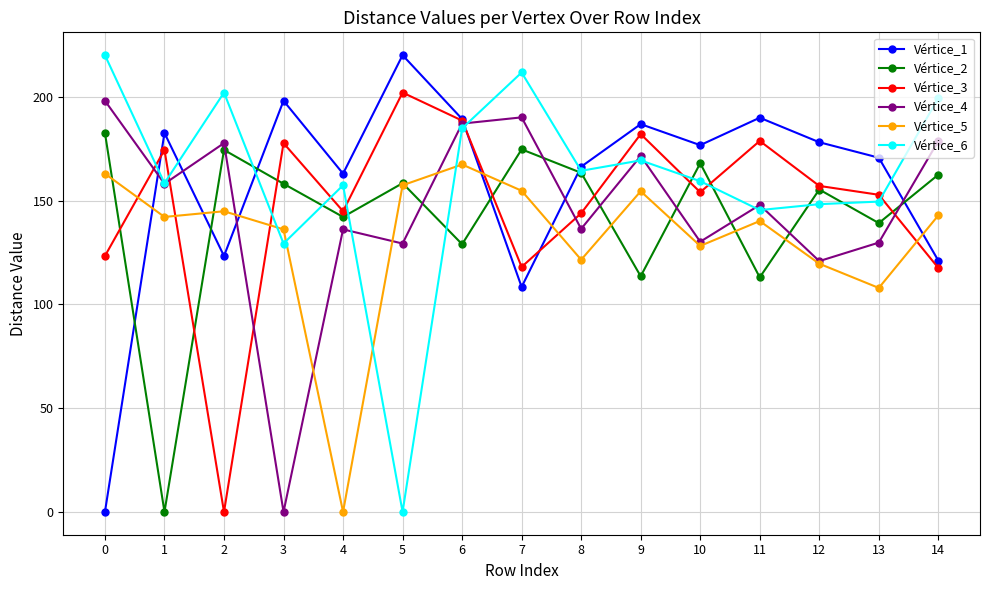

True or false: Vértice_5 has more than 0 interior local peaks.

True